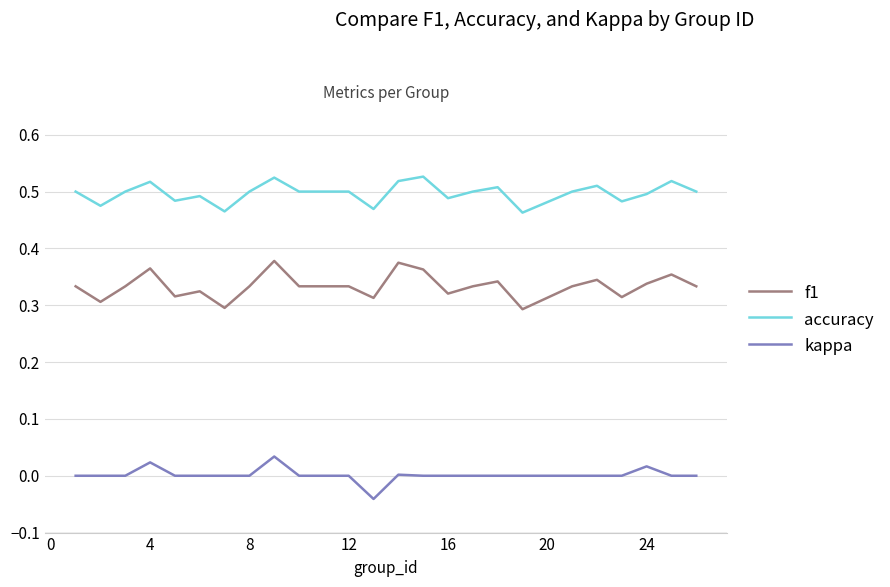

Which series has the largest total across all categories?

accuracy